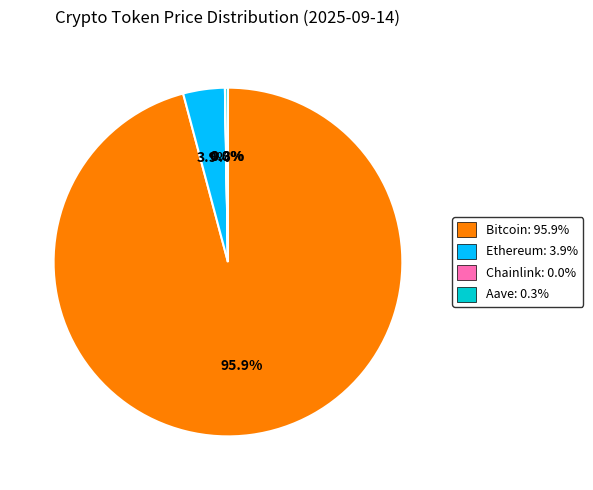

Which slice is the largest?

Bitcoin